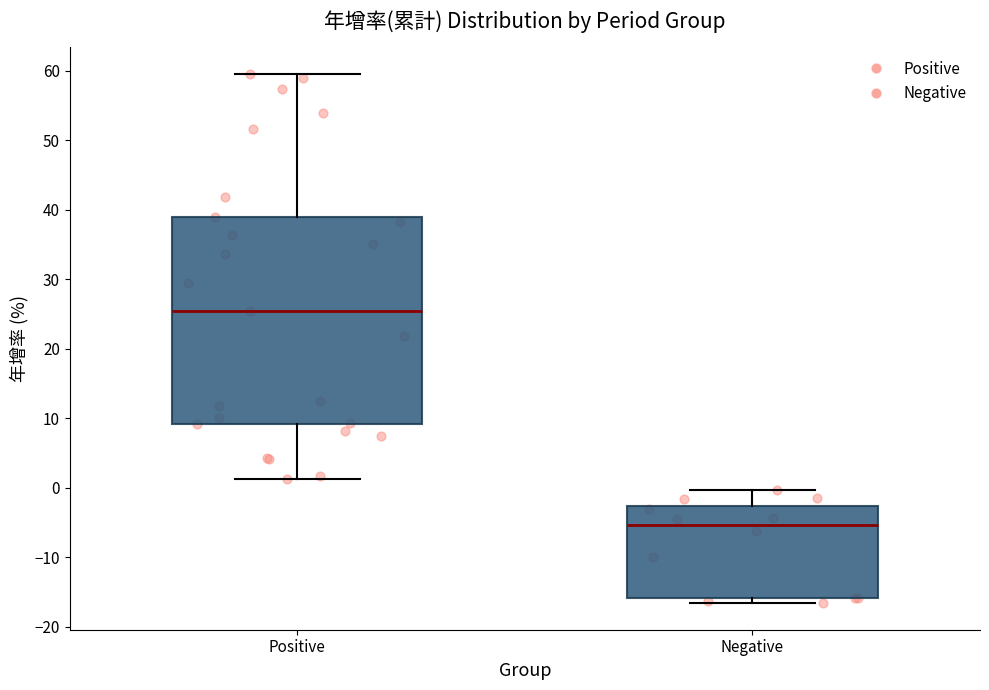

Comparing the boxes themselves (not the whiskers), which one is the tallest?

Positive